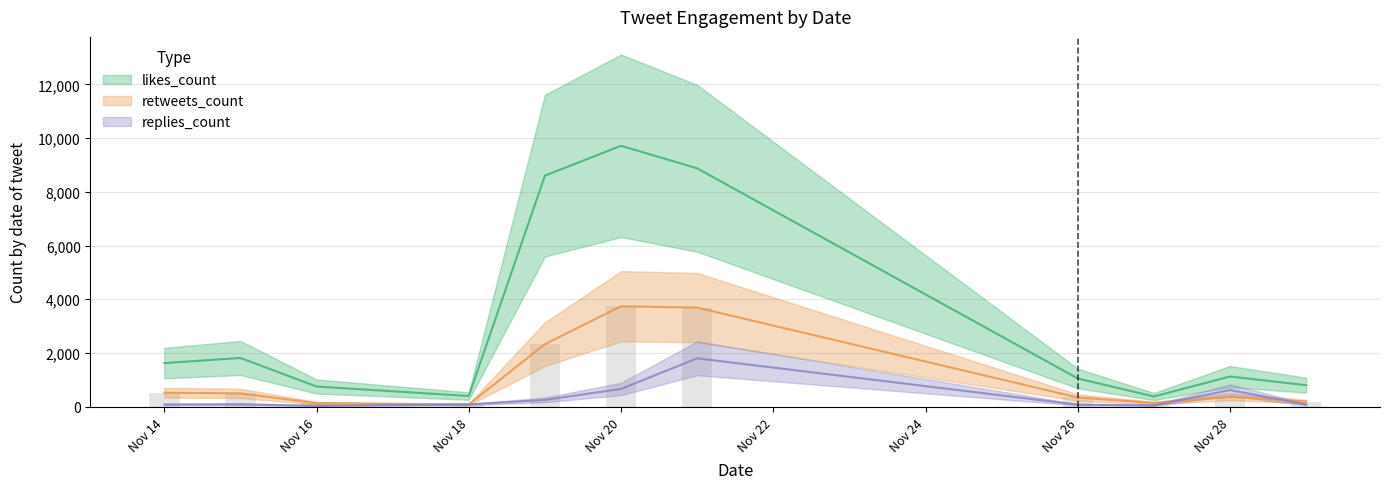

The replies_count series shows 617 at Nov 28. True or false?

True